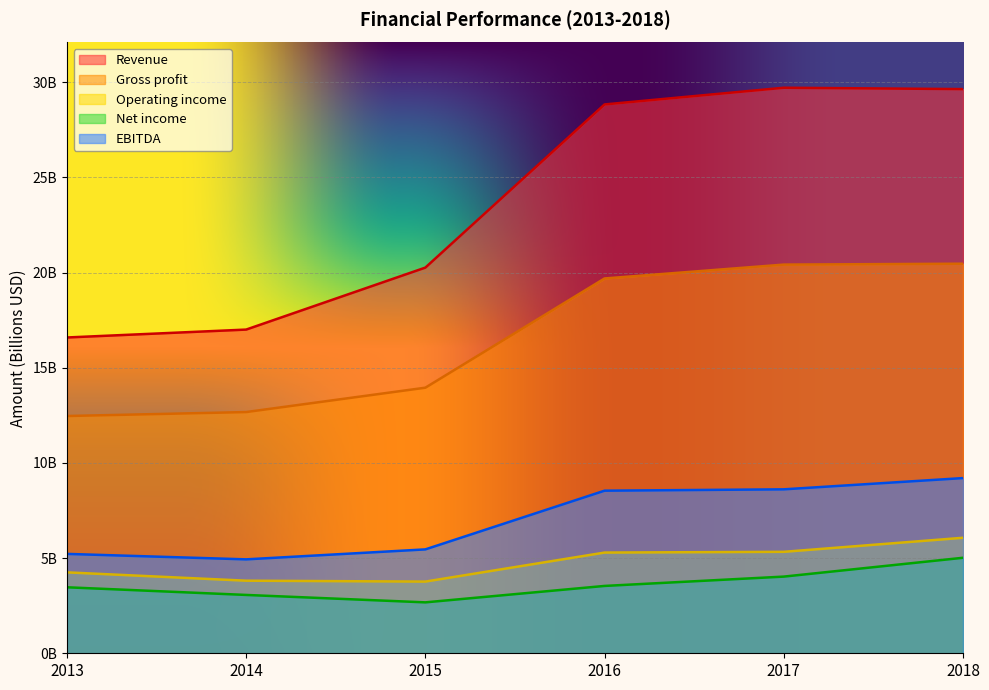

What is the difference between the Gross profit values at 2018 and 2013?

8.0